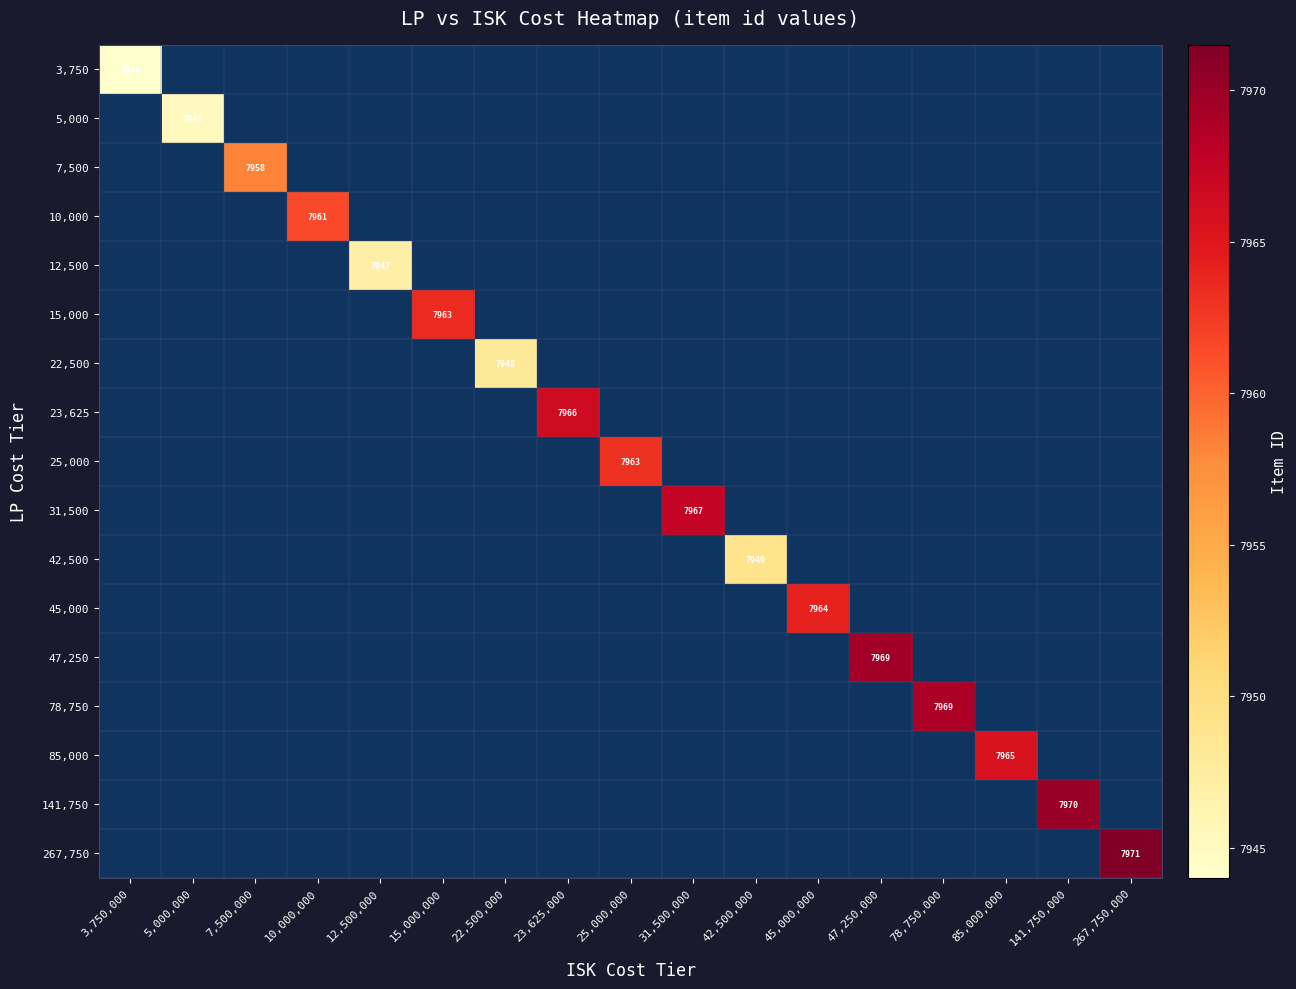

Which has a higher value, 78,750,000 or 47,250,000?

47,250,000